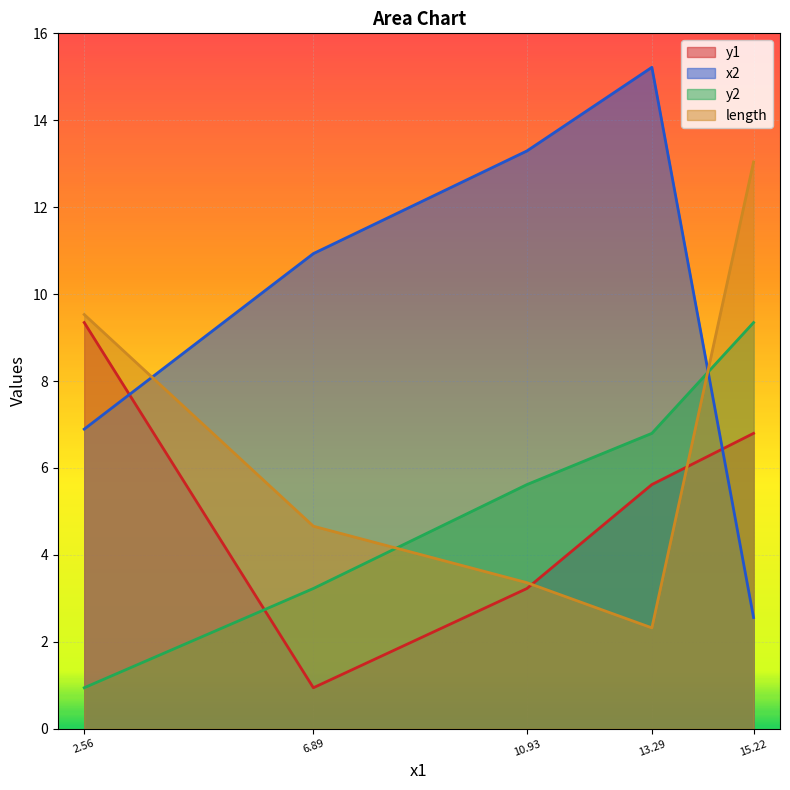

Rank the series by their maximum value, from highest to lowest.

x2, length, y1, y2